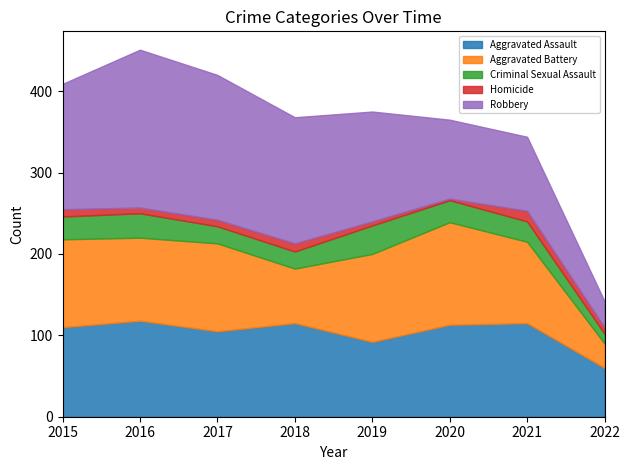

What is the total value across all series at 2022?

142